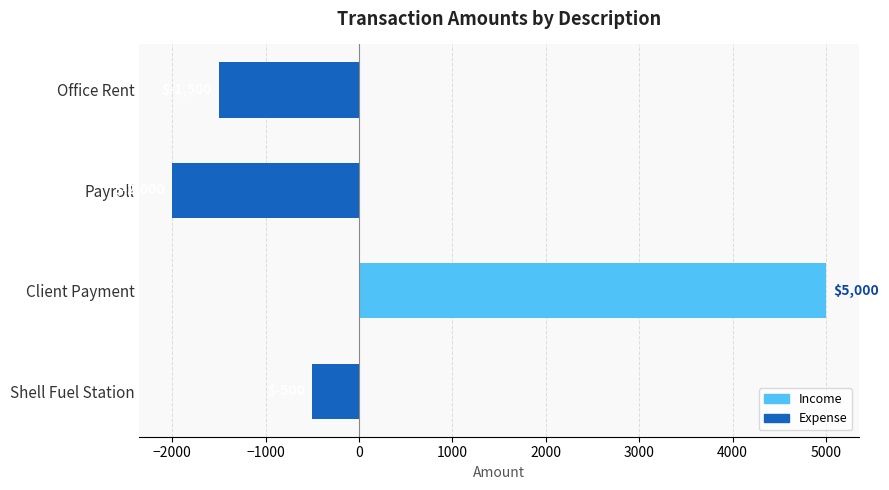

How many data points are less than -500?

2